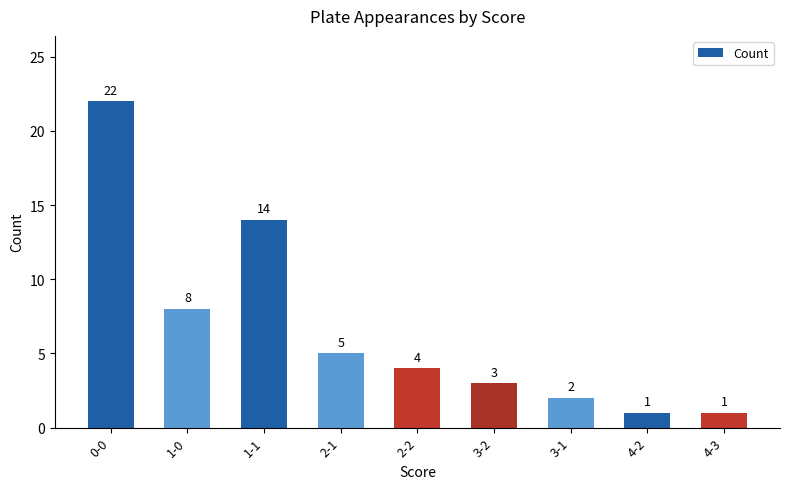

What position from the right is 3-1?

3